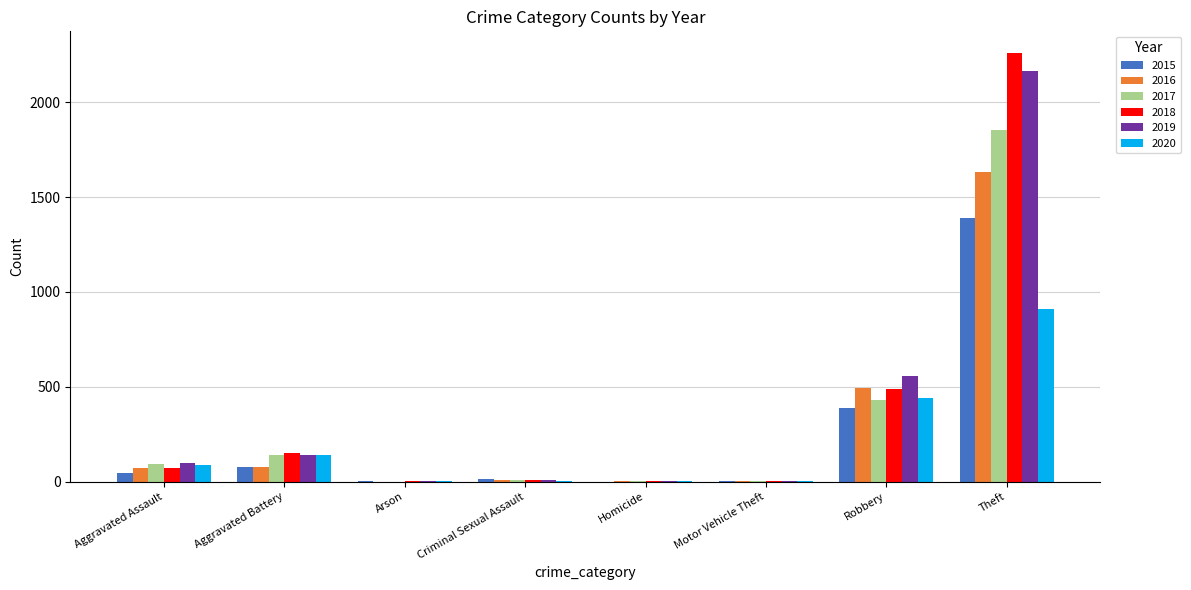

What is the sum of all 2019 values?

2977